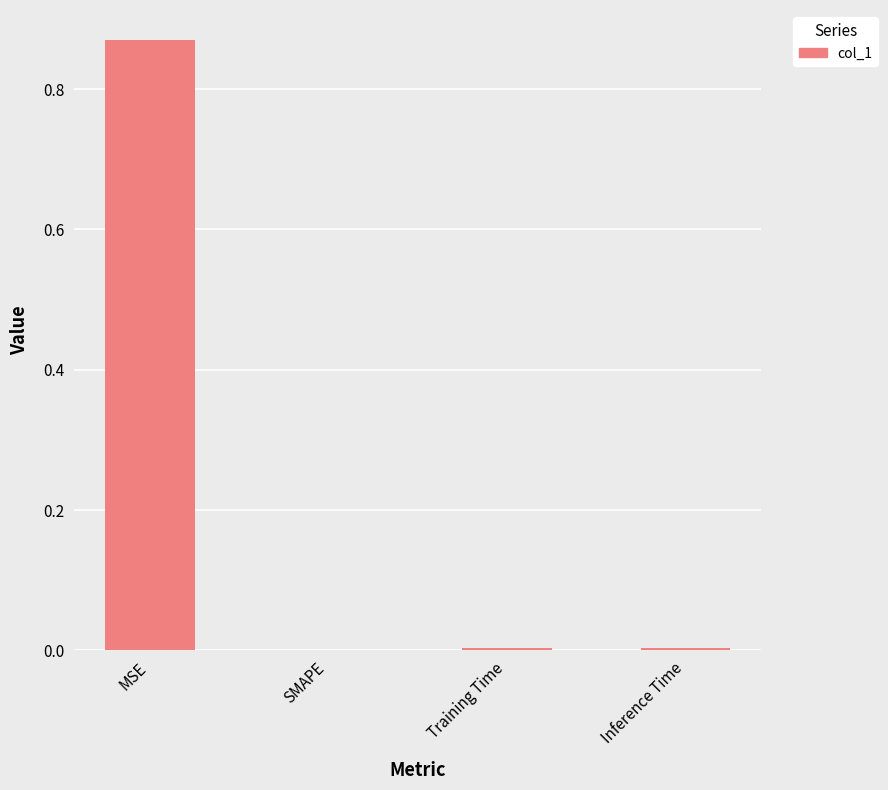

True or false: the data shows 0.0 at Inference Time.

True